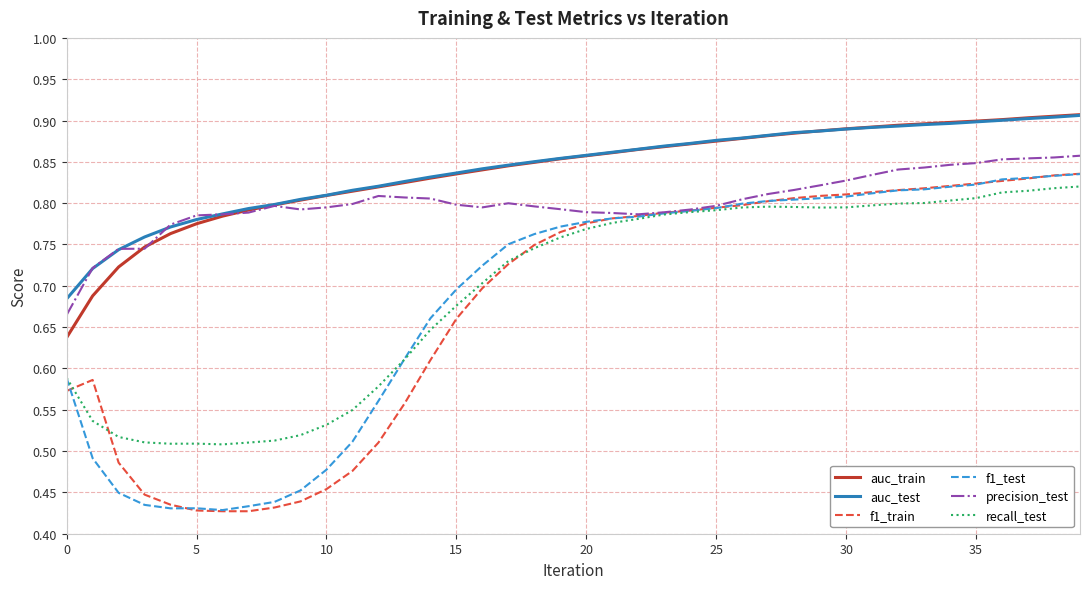

How many times do auc_test and auc_train cross each other?

1